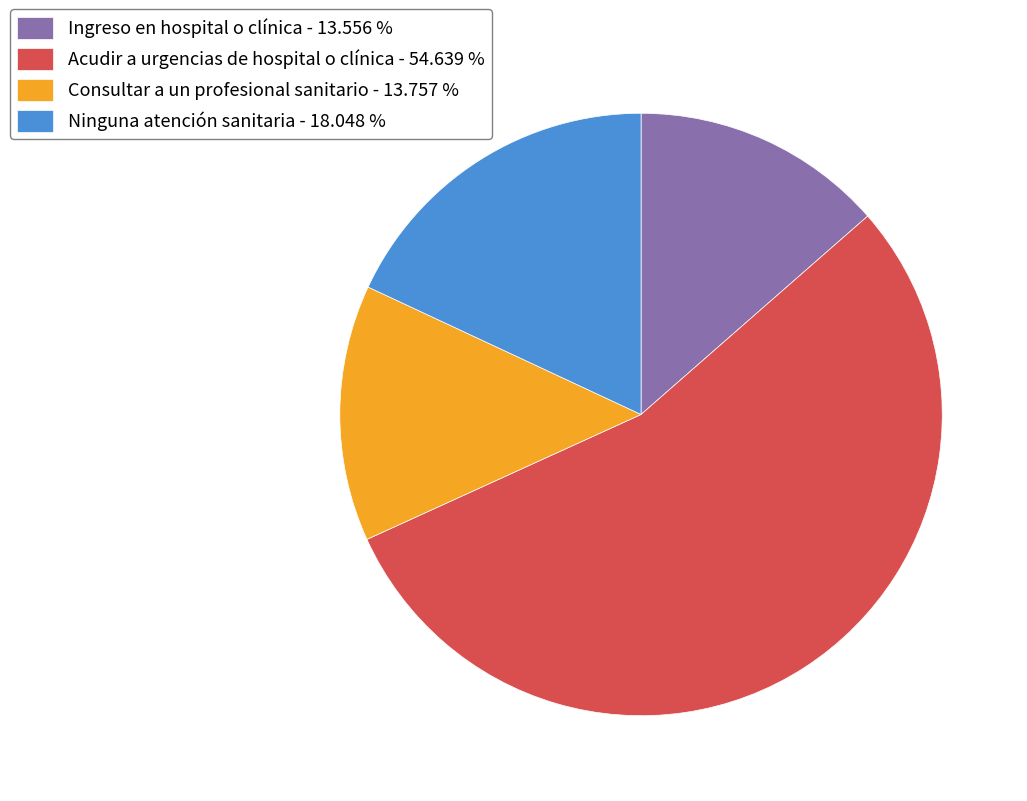

Count the number of slices in the pie.

4